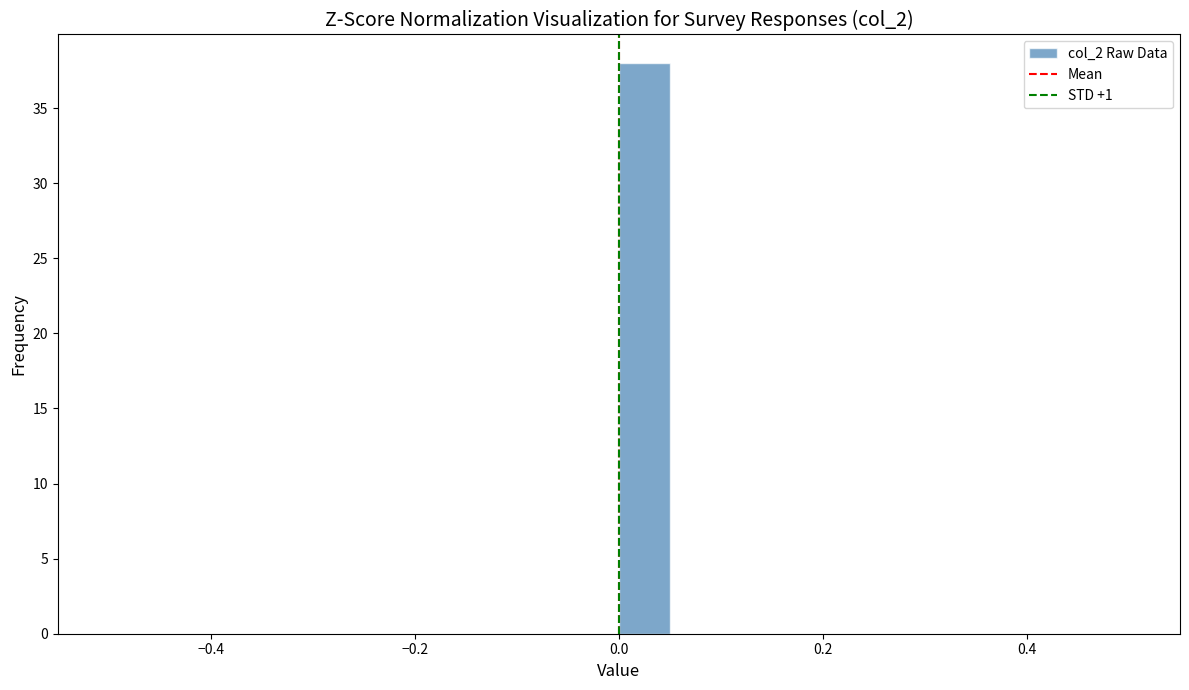

Read against the x-axis, roughly where is the centre of the tallest bar?

0.02